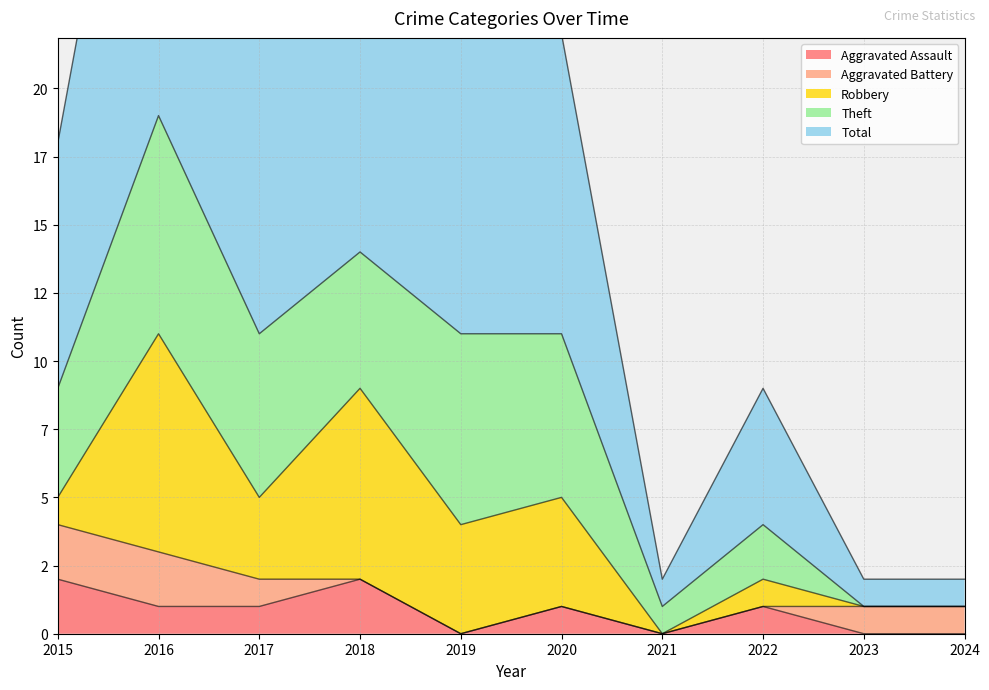

At which category is the sum across all series the highest?

2016